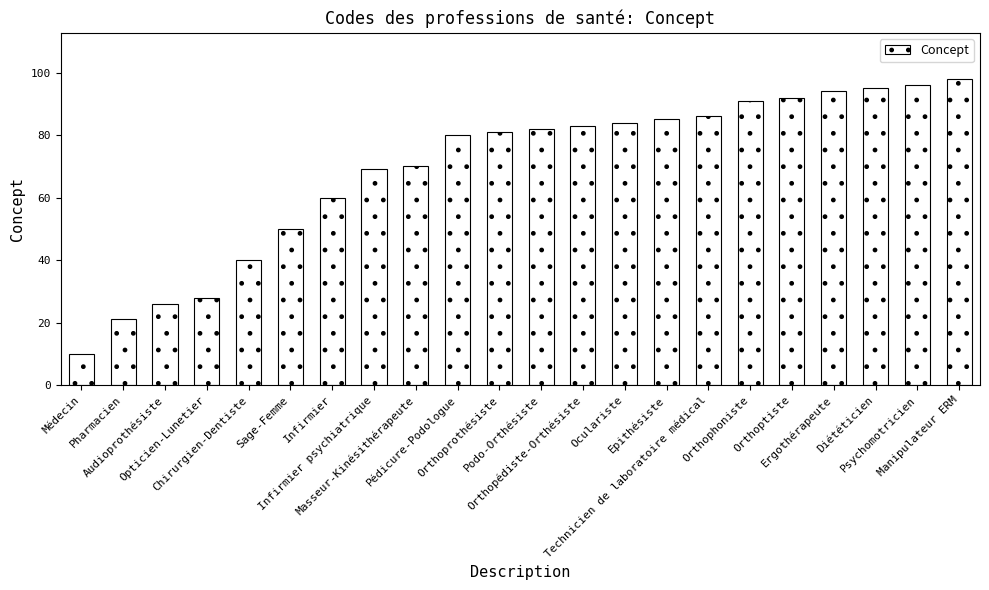

How many data points does each series have?

22